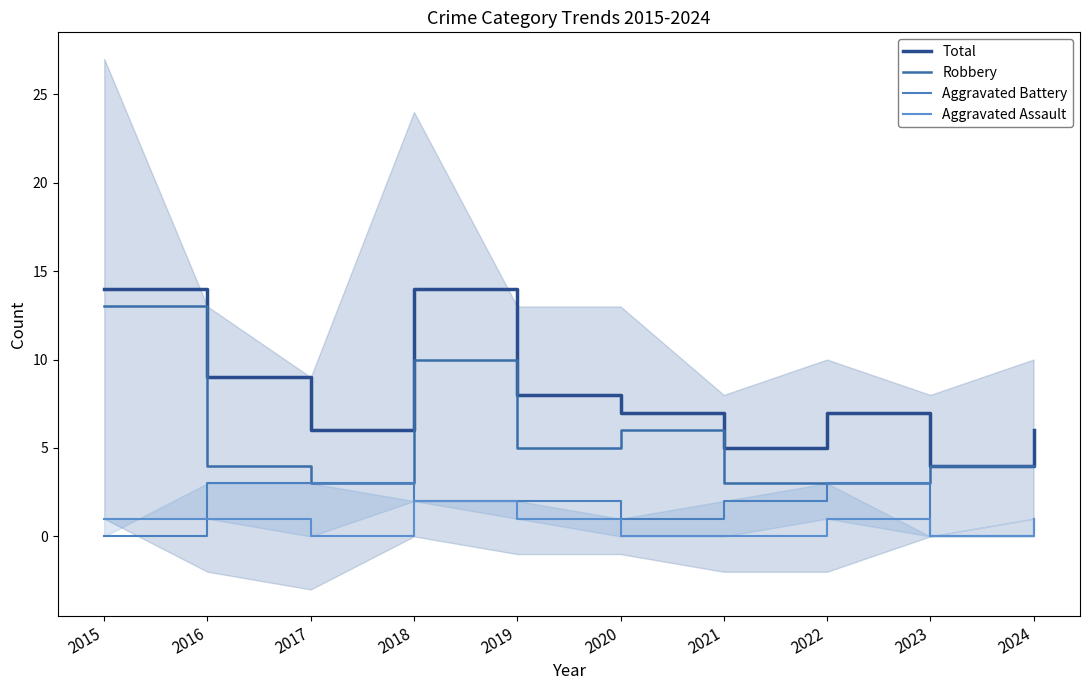

In Aggravated Battery, how many points are higher than both neighbors (excluding endpoints)?

1